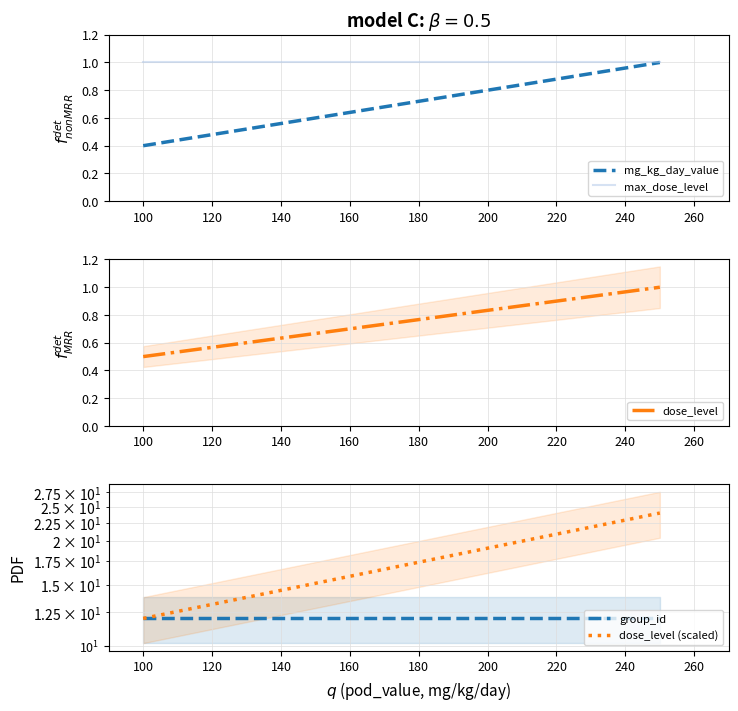

What are all the series names shown in the legend?

mg_kg_day_value, max_dose_level, dose_level, group_id, dose_level (scaled)